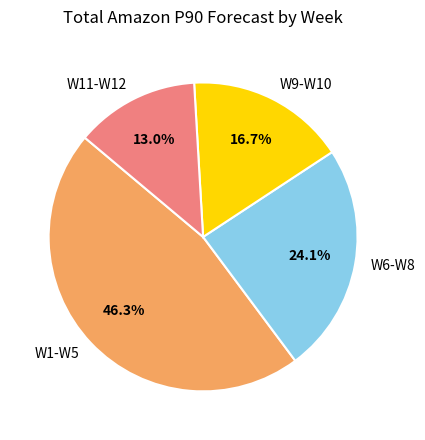

Rank the categories by value from lowest to highest.

W11-W12, W9-W10, W6-W8, W1-W5